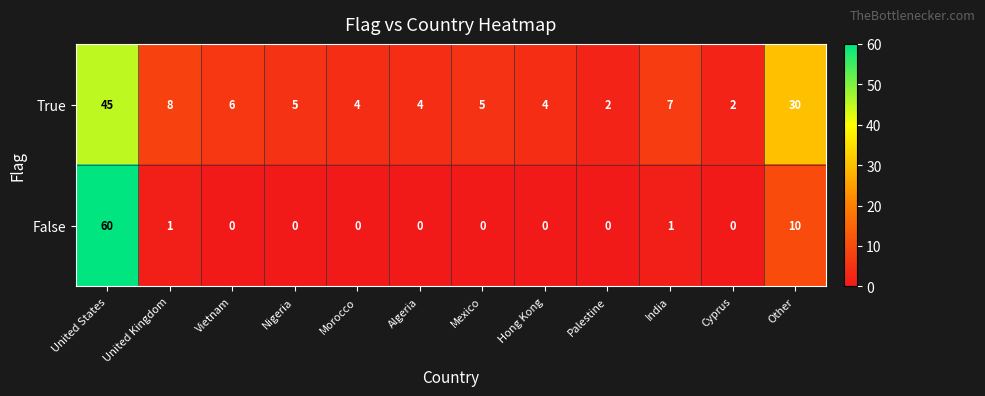

At which category is the sum across all series the highest?

United States